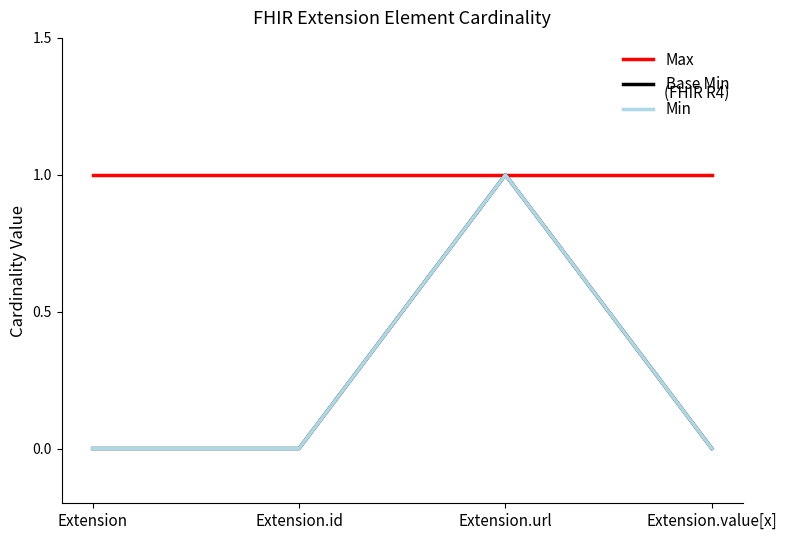

What is the value of the Max point at the 2nd from the left?

1